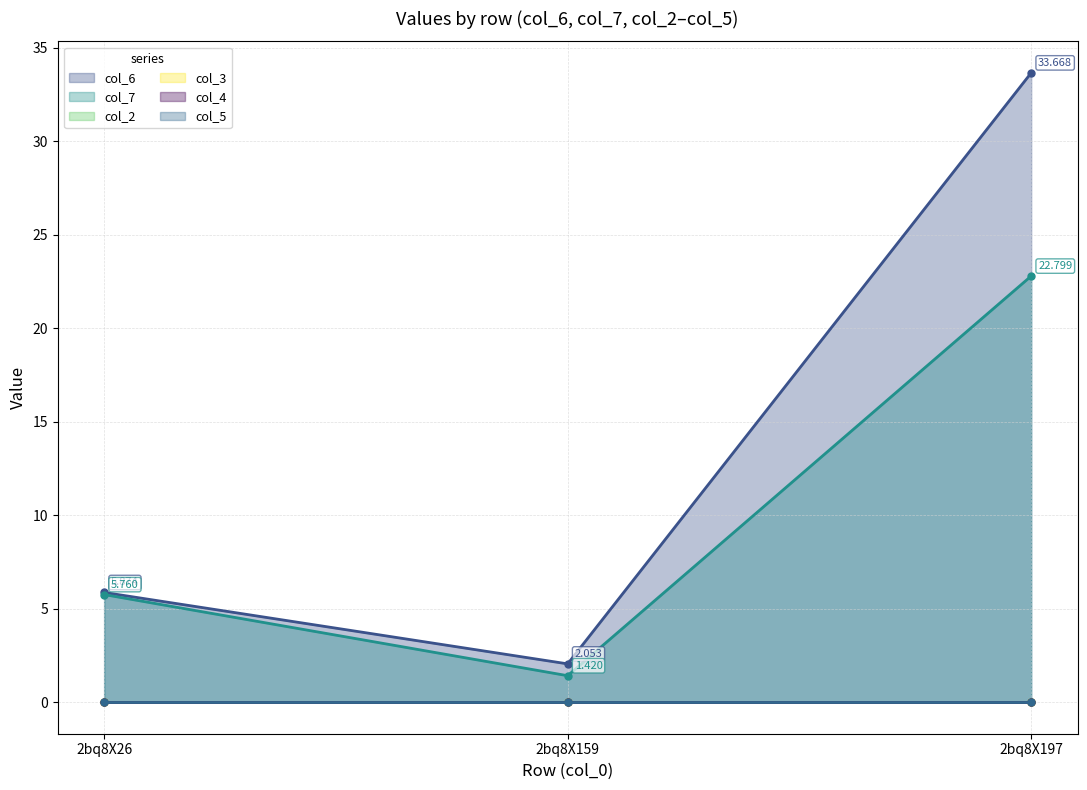

Between 2bq8X159 and 2bq8X197, which series saw the biggest shift?

col_6